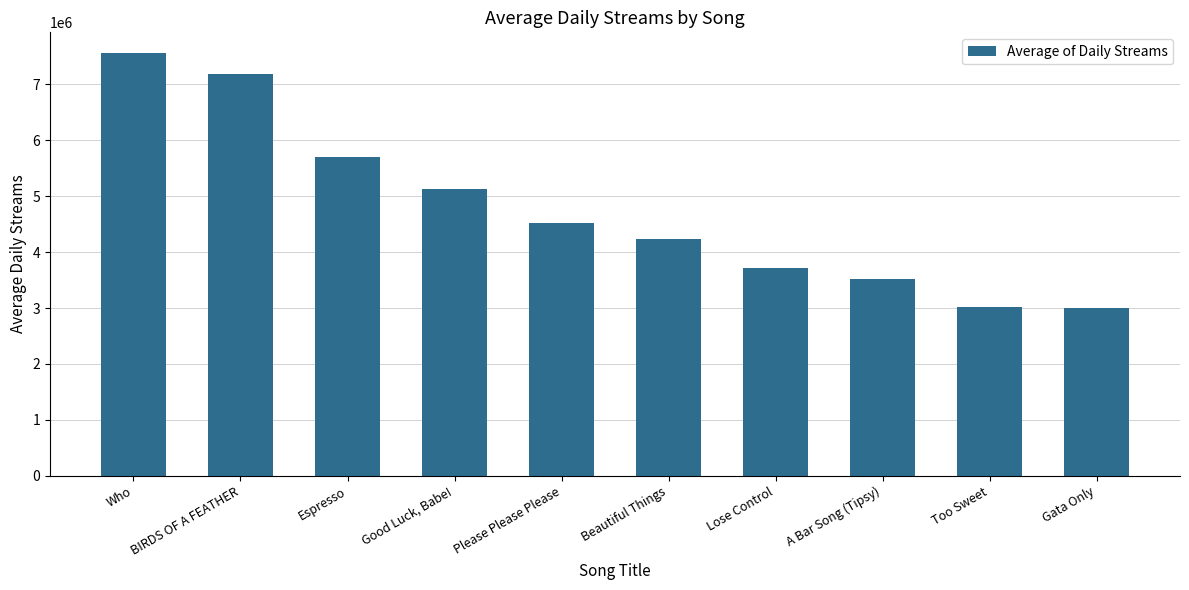

True or false: the data shows 3707460 at Lose Control.

True